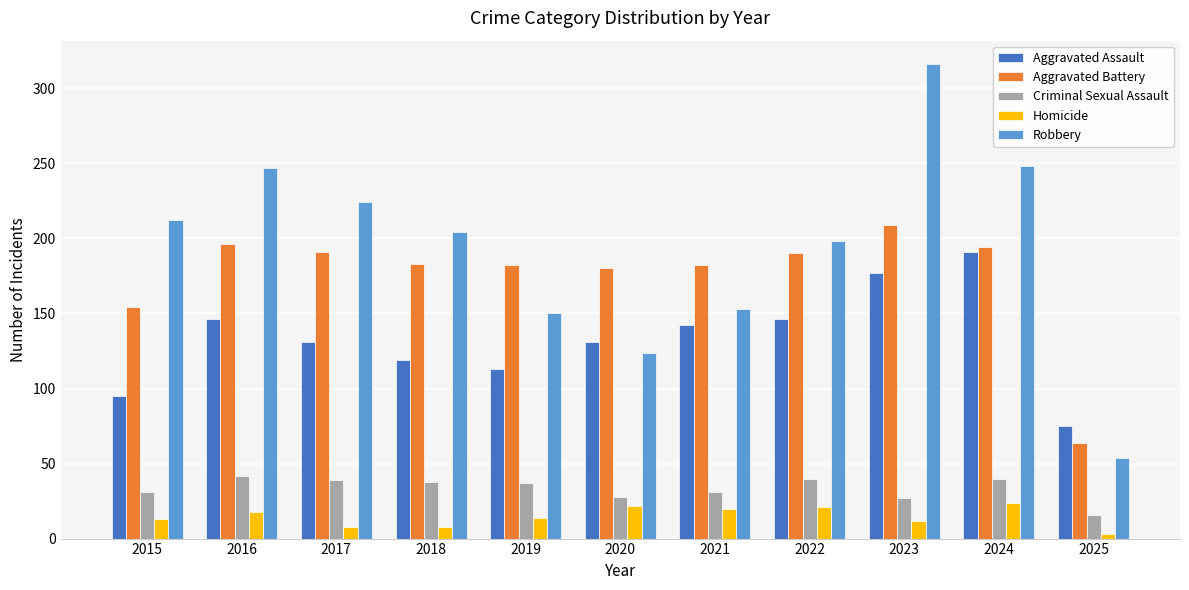

Is it true that Aggravated Battery equals 154 at 2015?

True